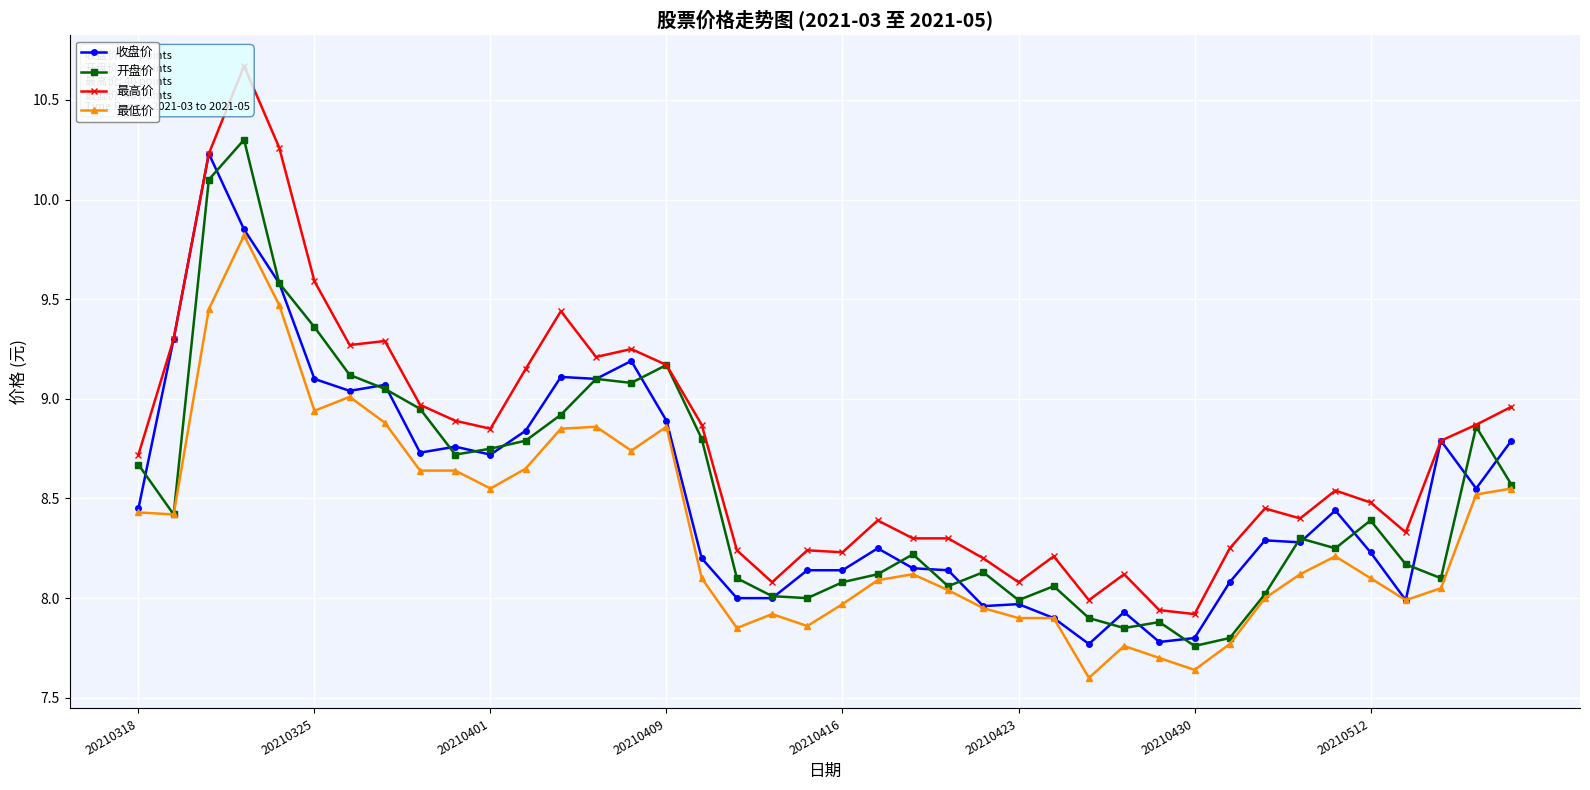

What is the value of the 最低价 point at the 15th from the left?

8.7